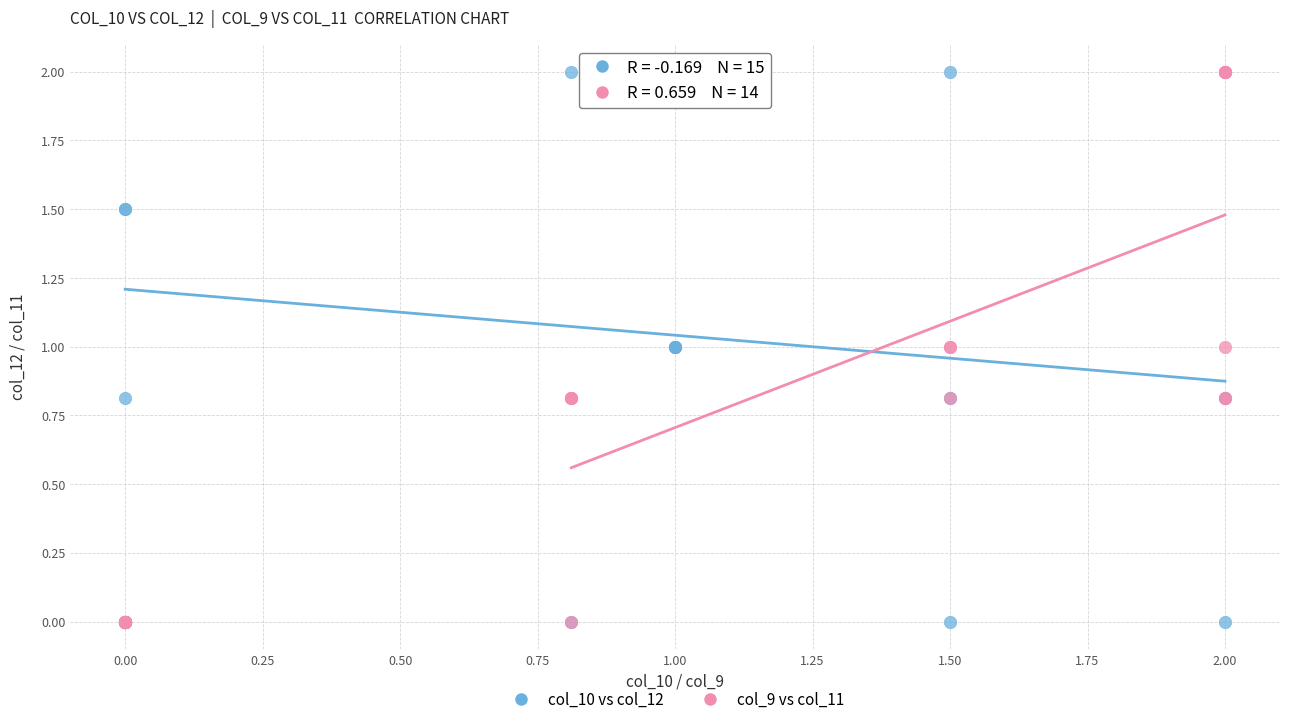

What are all the series names shown in the legend?

col_10 vs col_12, col_9 vs col_11